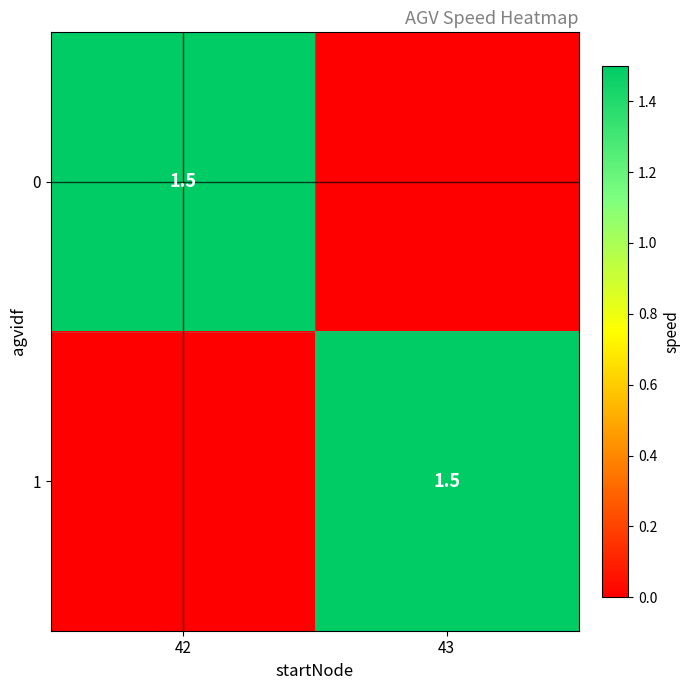

The value of 0 at 42 is 2.5. True or false?

False